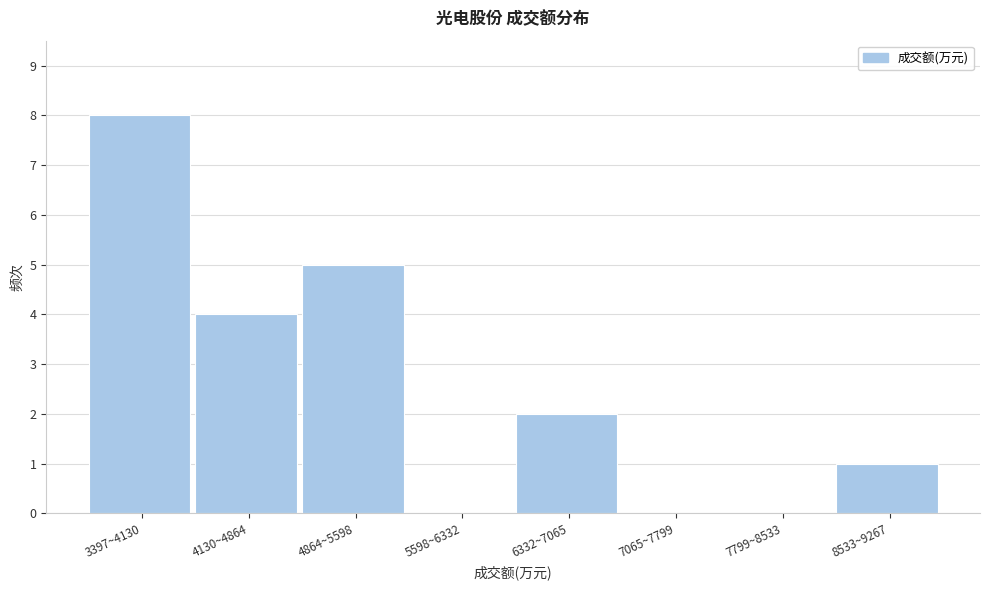

Reading left to right, what are all the values shown in this chart?

3397~4130=8	4130~4864=4	4864~5598=5	5598~6332=0	6332~7065=2	7065~7799=0	7799~8533=0	8533~9267=1